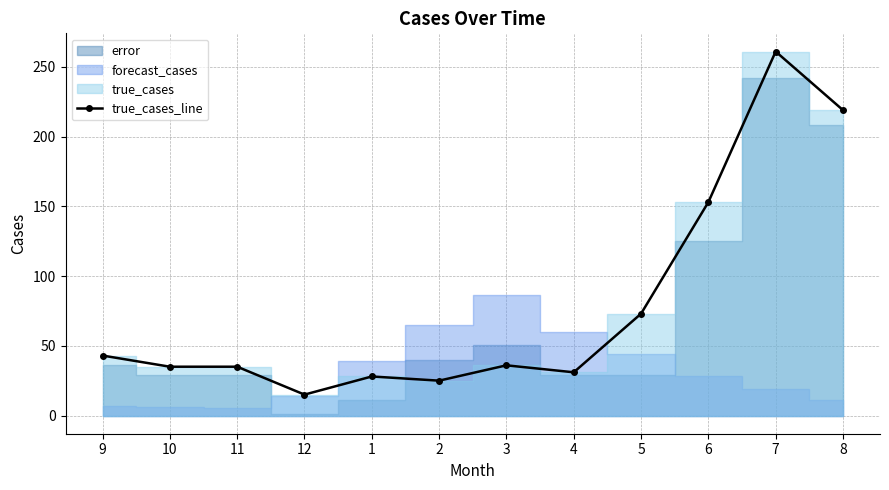

Rank the categories by value from highest to lowest.

7, 8, 6, 5, 9, 3, 10, 11, 4, 1, 2, 12